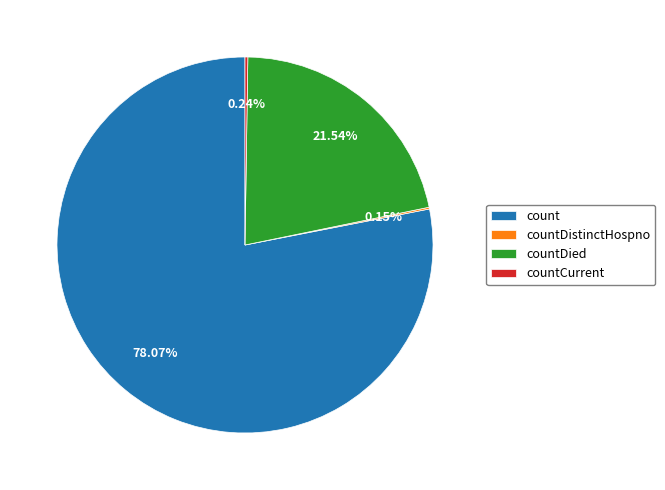

Which slice is the largest?

count